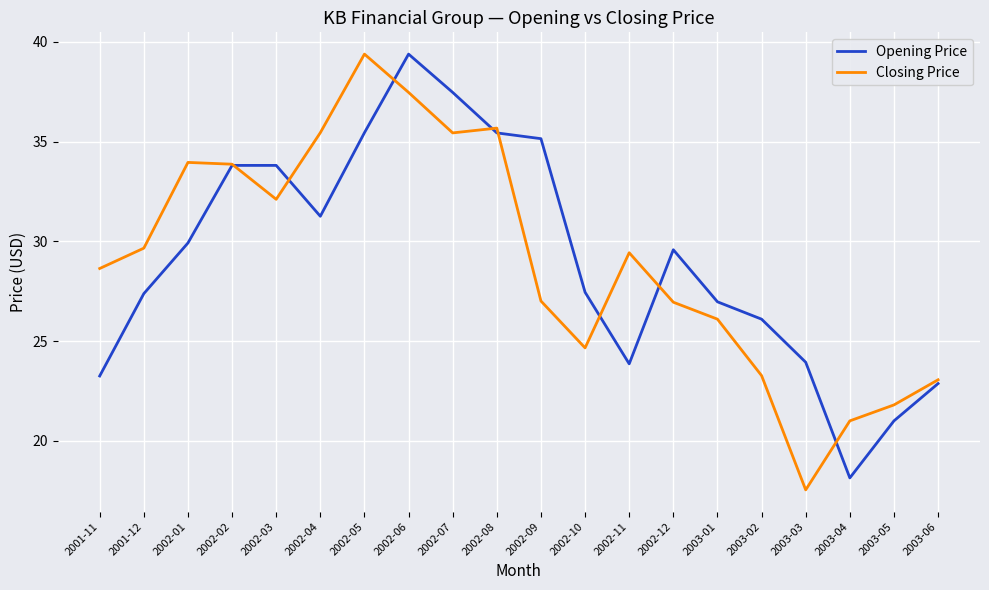

What position from the left is 2002-02?

4